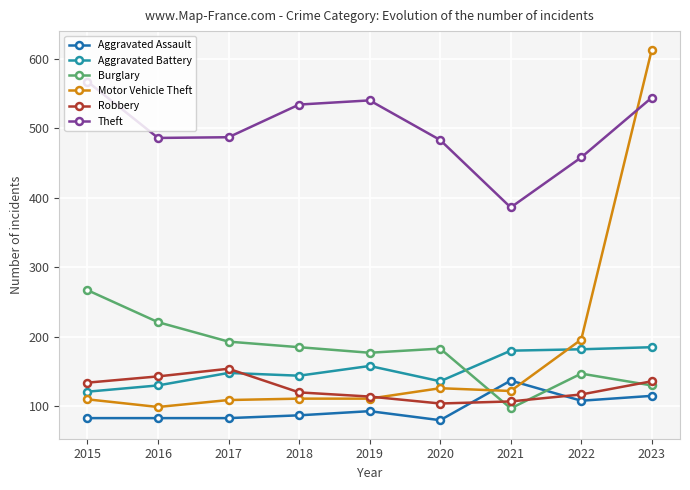

What is the difference between the highest and lowest values at 2017?

404